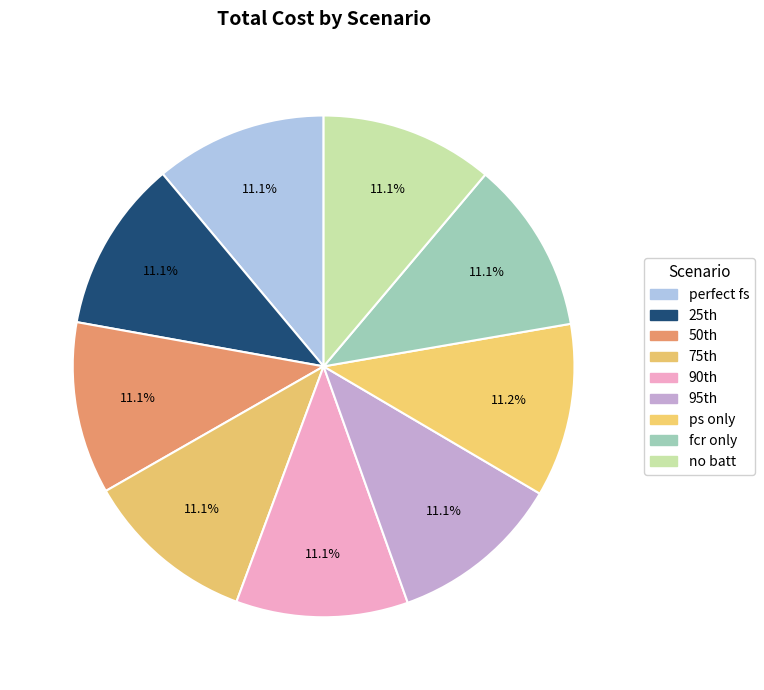

Approximately how many times larger is the value at ps only compared to perfect fs?

1.0